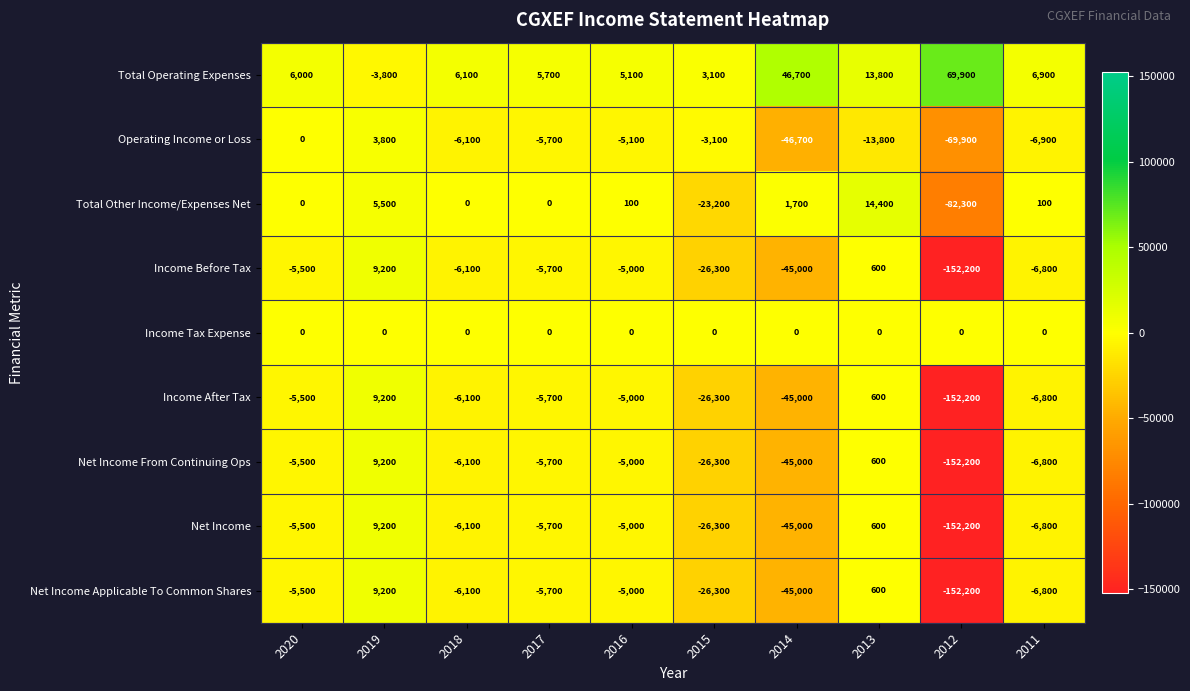

At which label does Net Income Applicable To Common Shares first exceed -5700?

2020